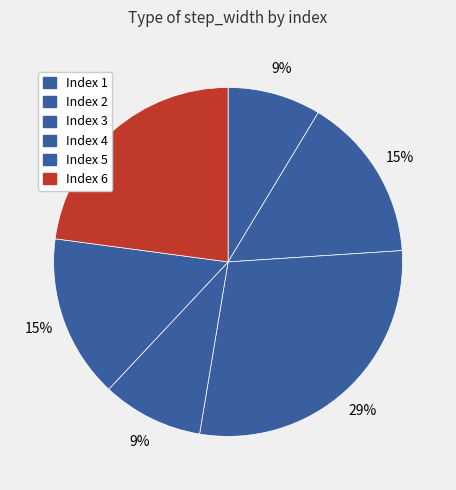

How many slices are in this pie chart?

6